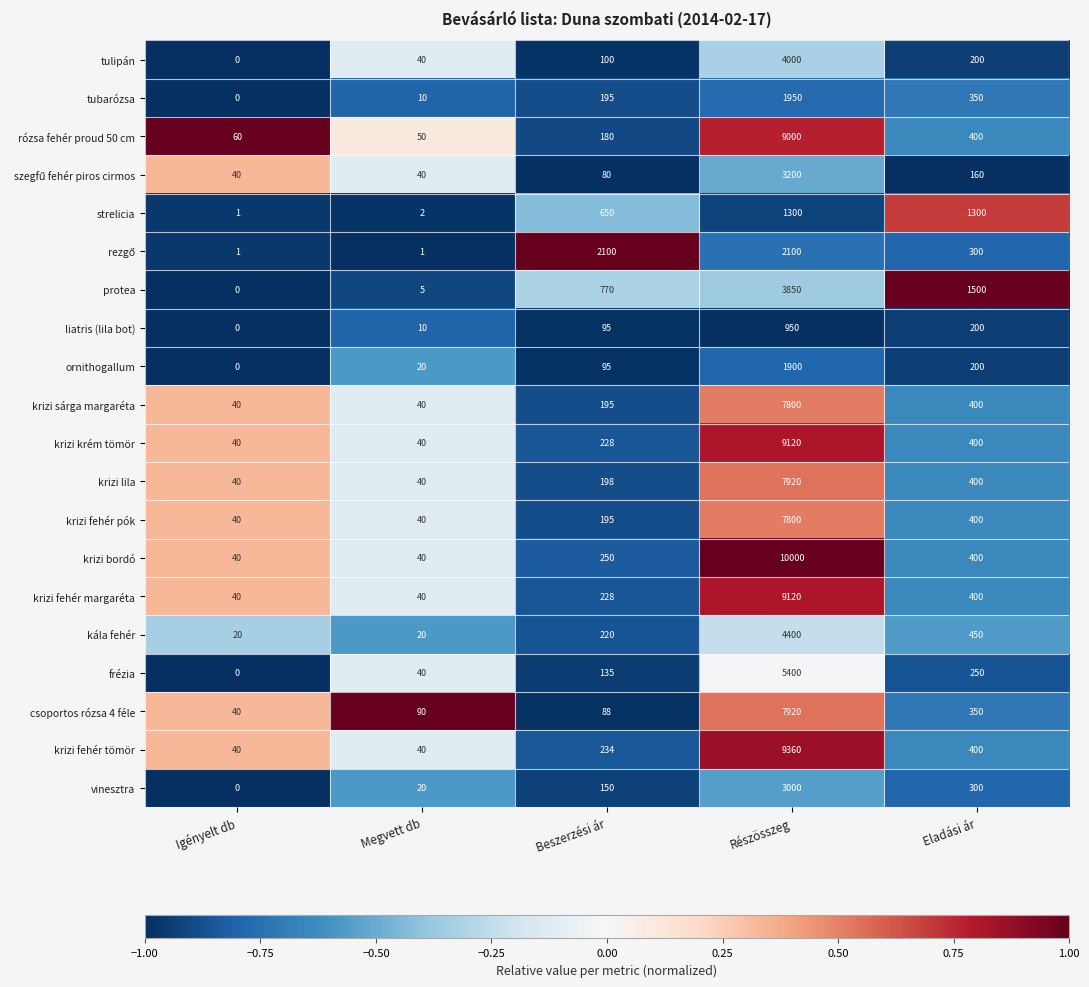

How many series are shown in this chart?

20